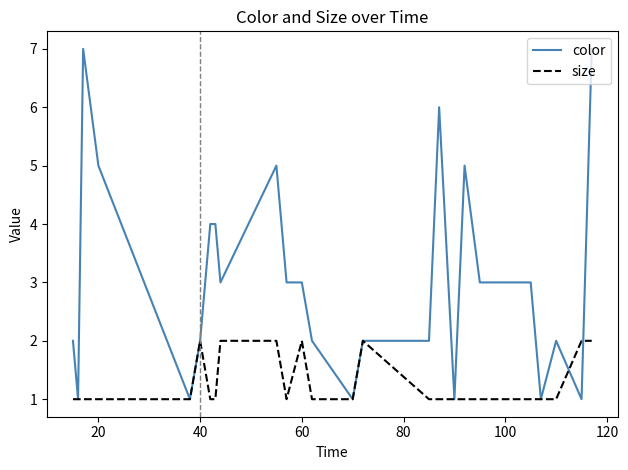

Which series has the largest total across all categories?

color